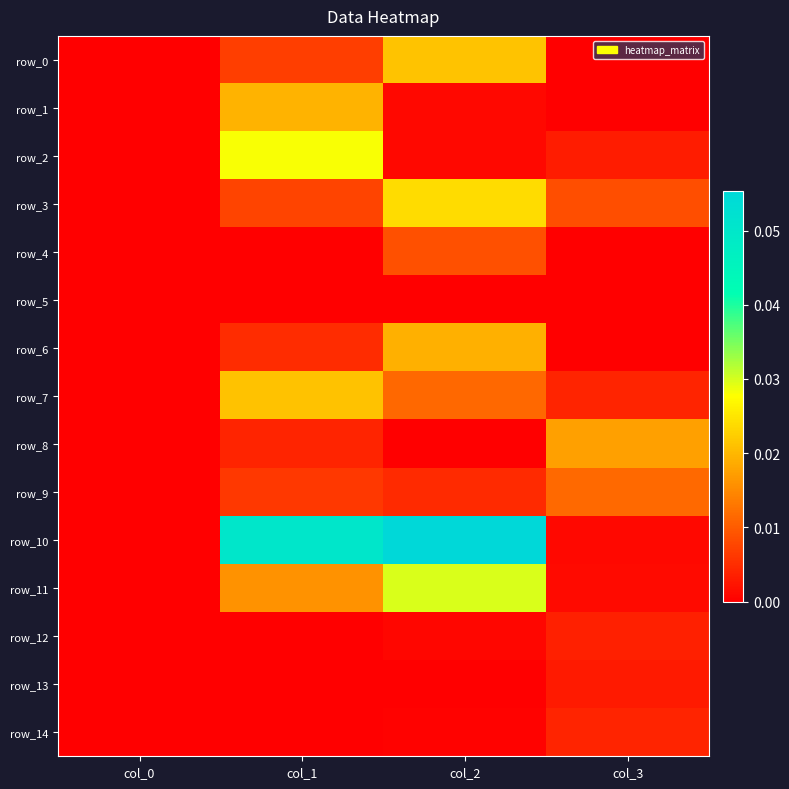

At which category is the sum across all series the highest?

col_2